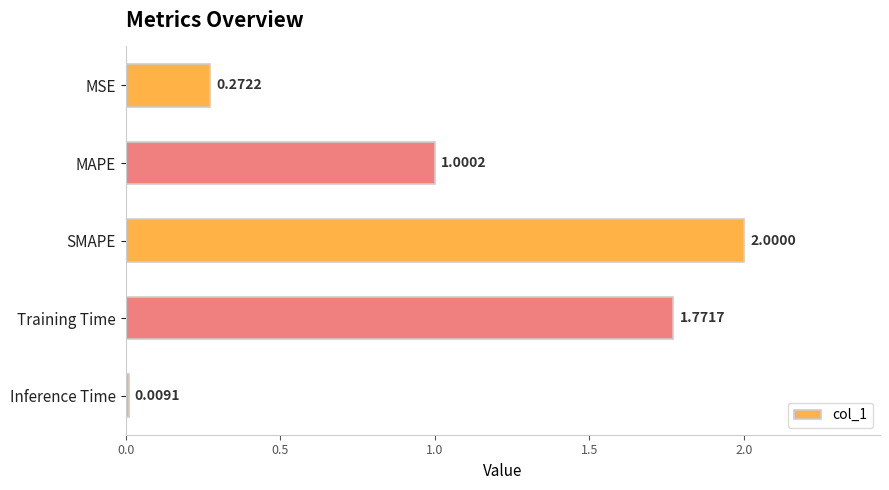

Where is the data nearest to the value 1?

MAPE